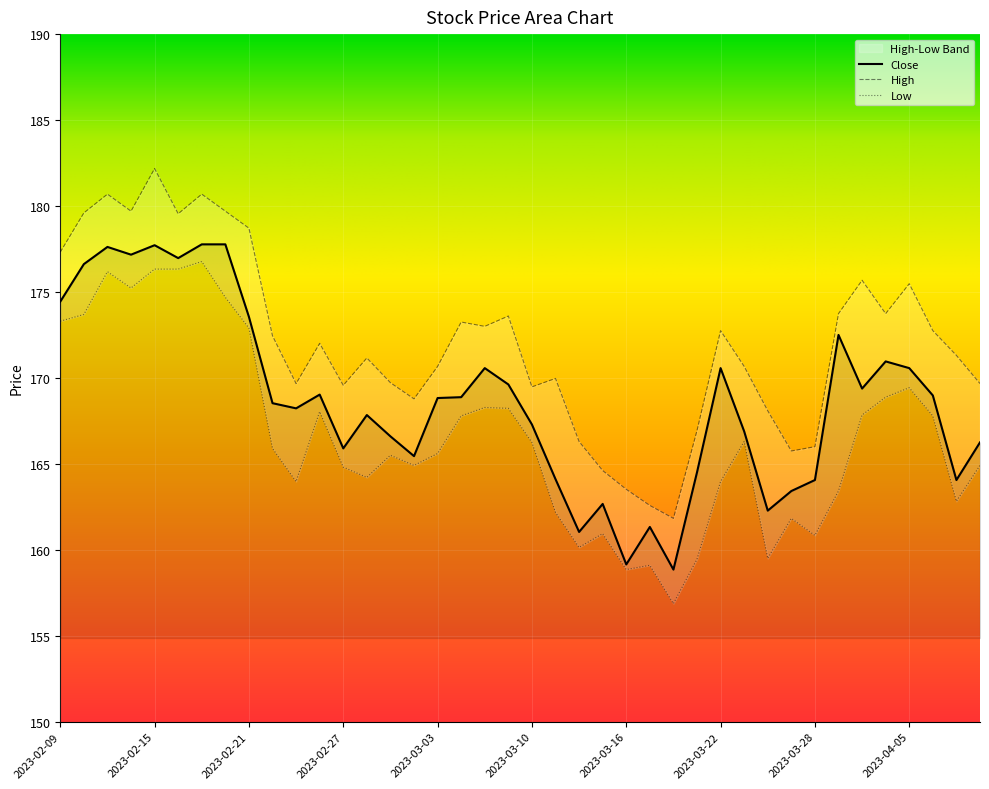

Does the chart display data point markers on the line(s)?

No